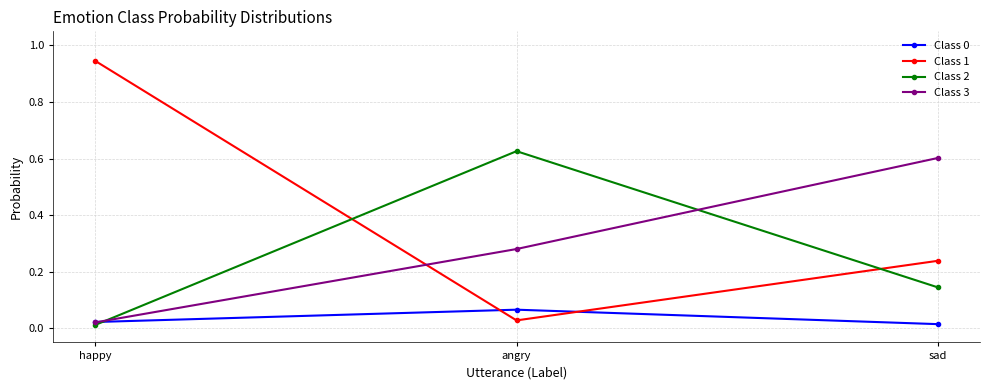

Does the chart have visible grid lines?

Yes